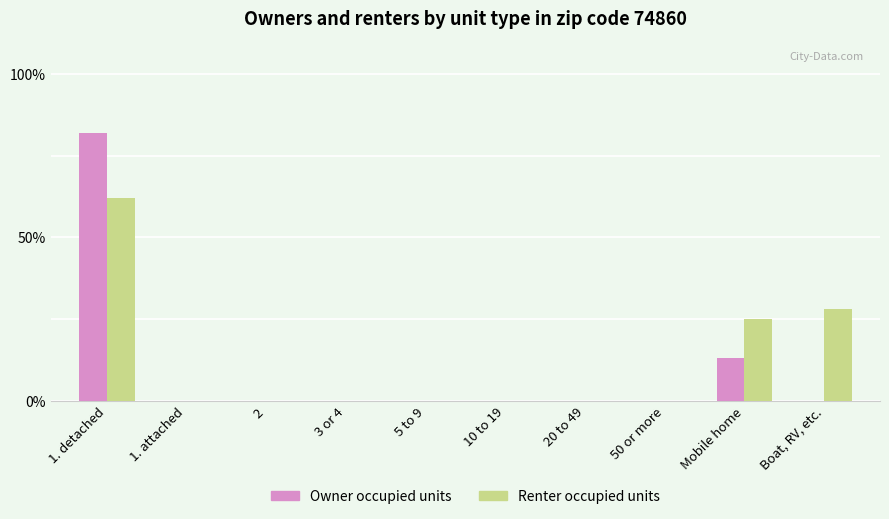

The value of Owner occupied units at 5 to 9 is -43. True or false?

False